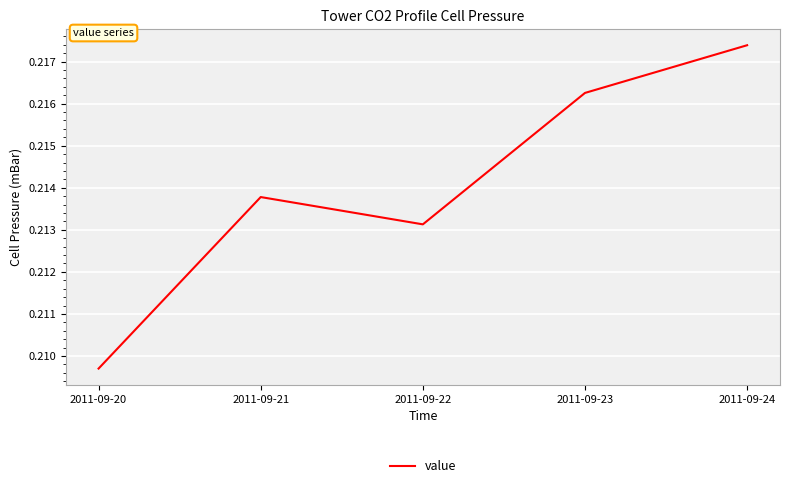

Which label corresponds to the smallest value in the chart?

2011-09-20